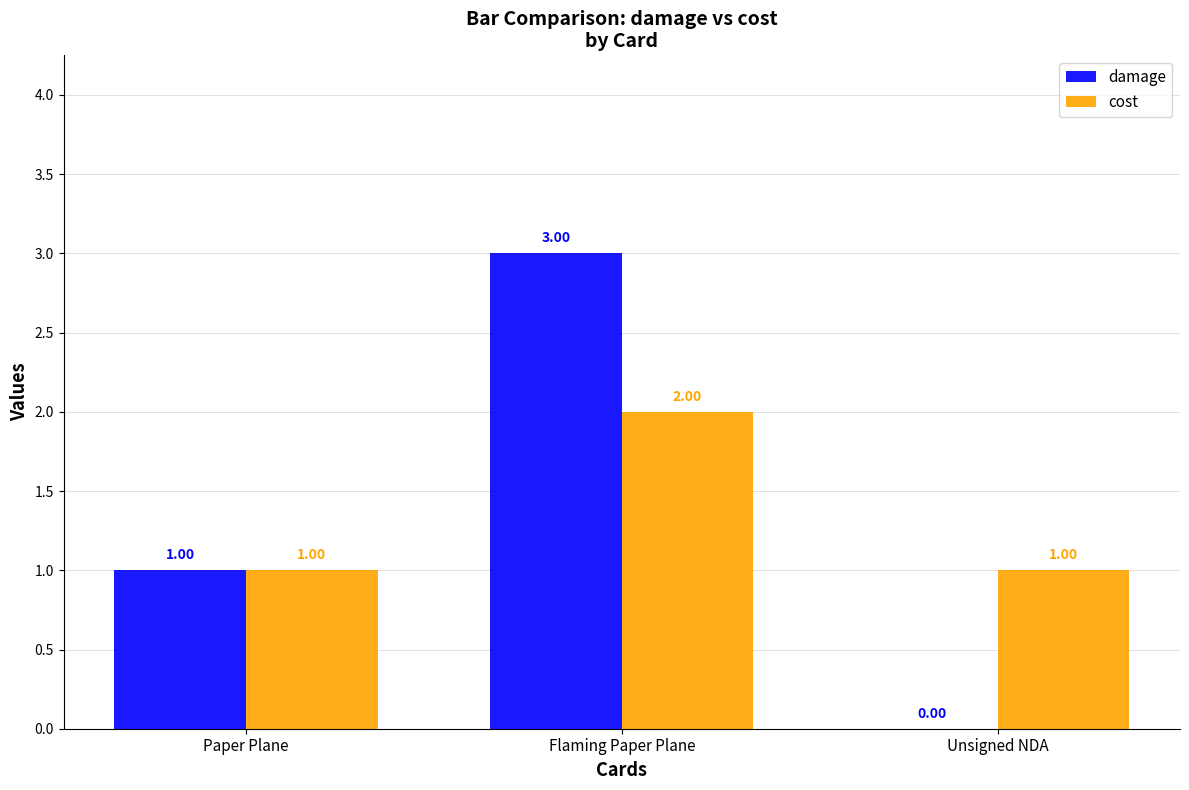

What are all the series names shown in the legend?

damage, cost